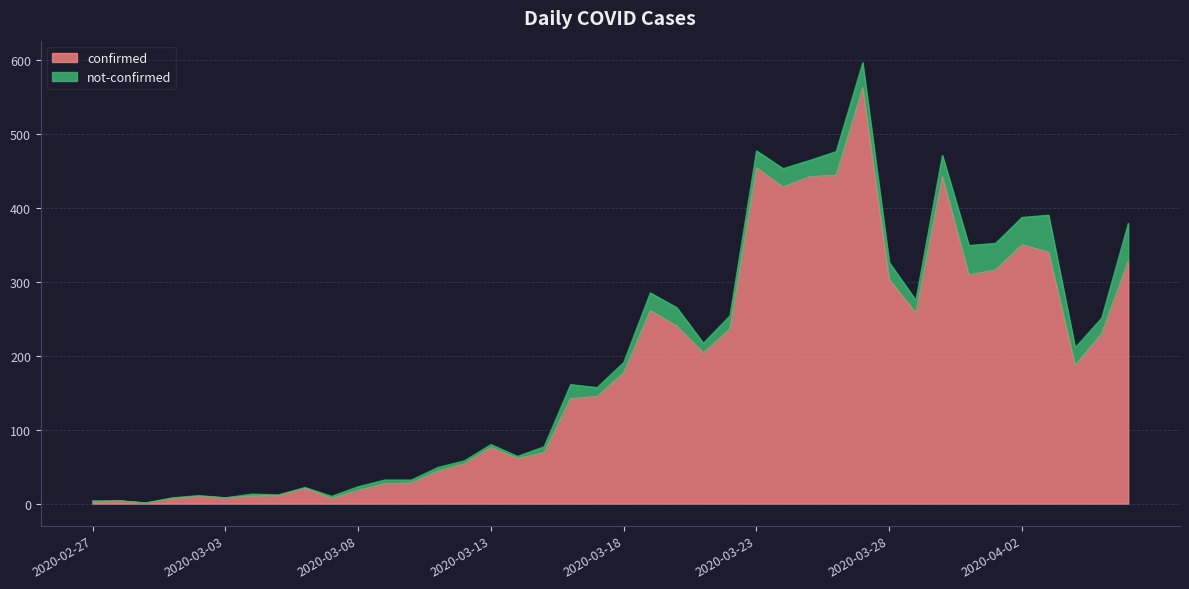

What is the sum of all values?

7256